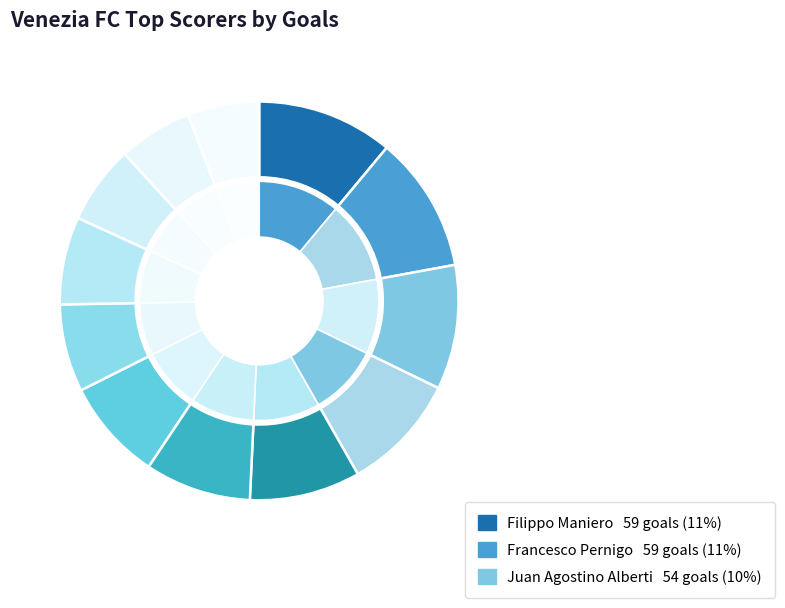

What is the largest slice in the pie chart?

Filippo Maniero